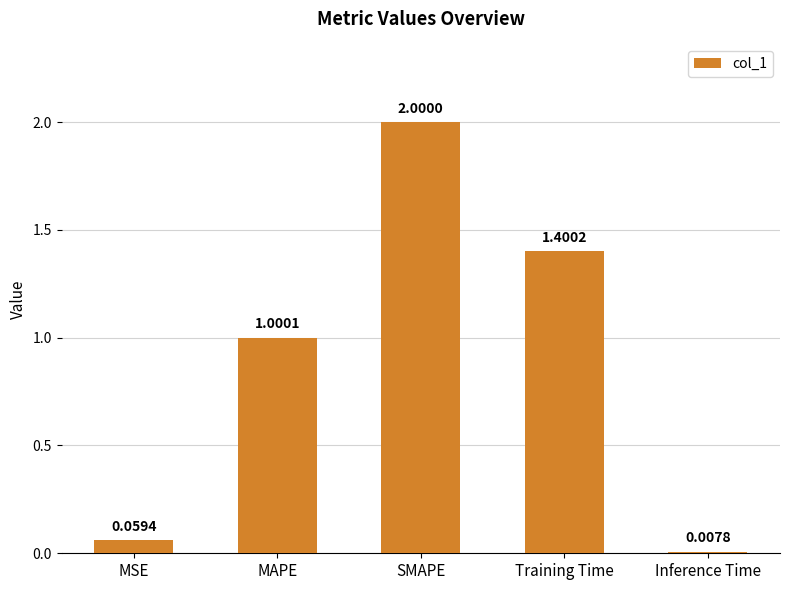

At which label does the data first exceed 1?

MAPE